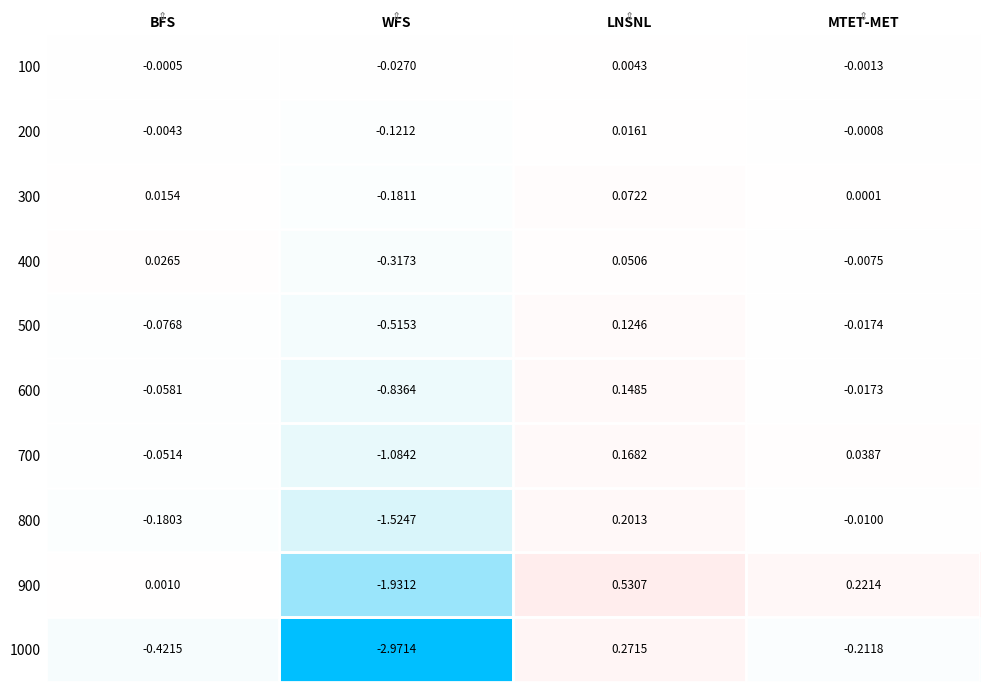

Where is 1000 nearest to the value -1?

BFS